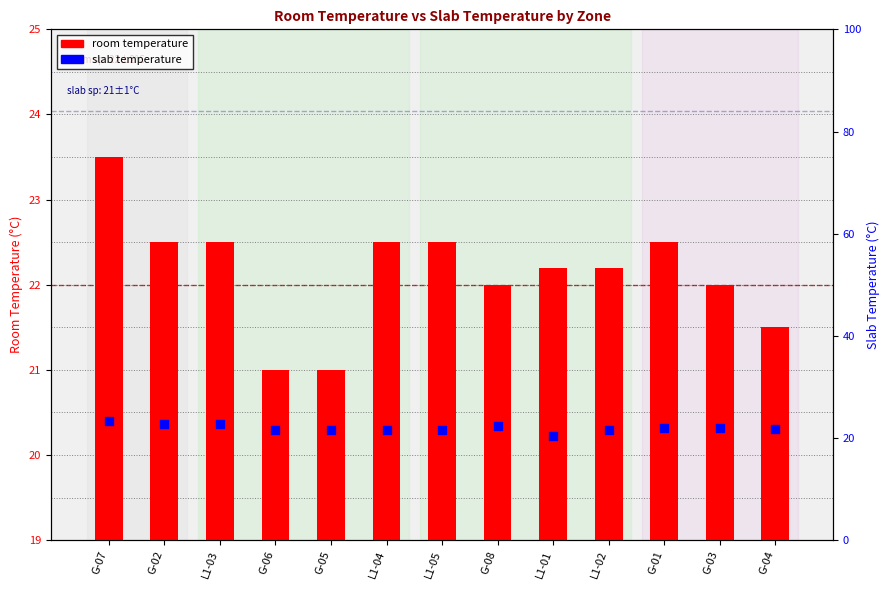

Is the value of slab temperature at G-06 greater than the value of room temperature at G-05?

Yes